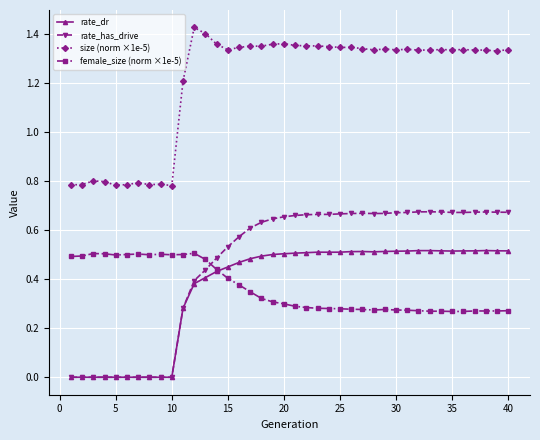

True or false: rate_dr has more than 1 points higher than both neighbors.

True